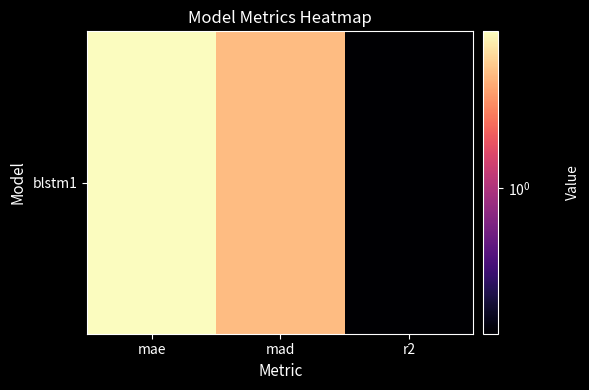

What is the ratio of the value at r2 to the value at mad?

0.3